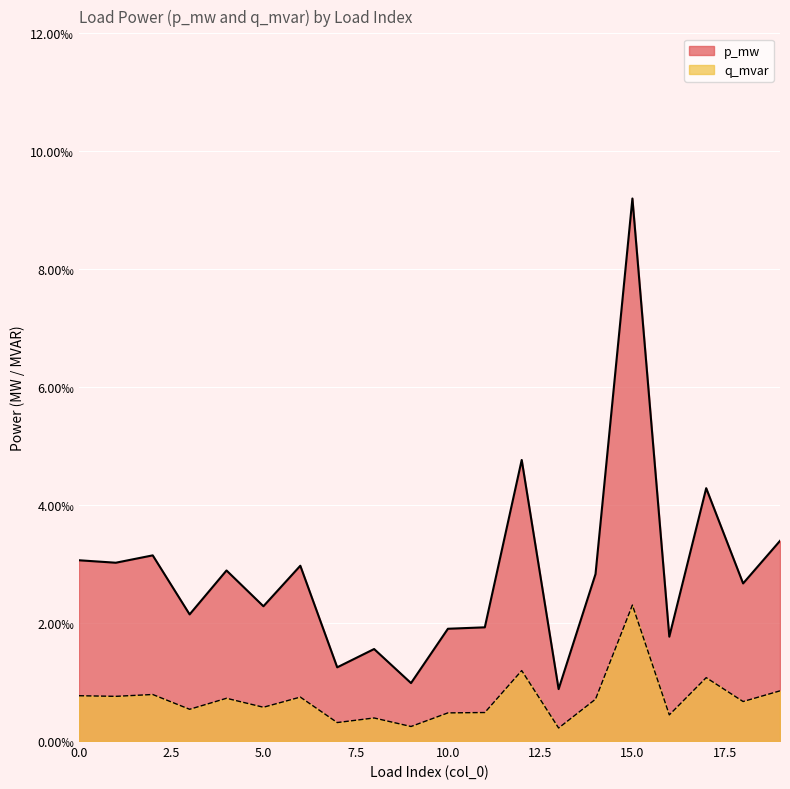

List the series in order of their overall mean, lowest first.

q_mvar, p_mw